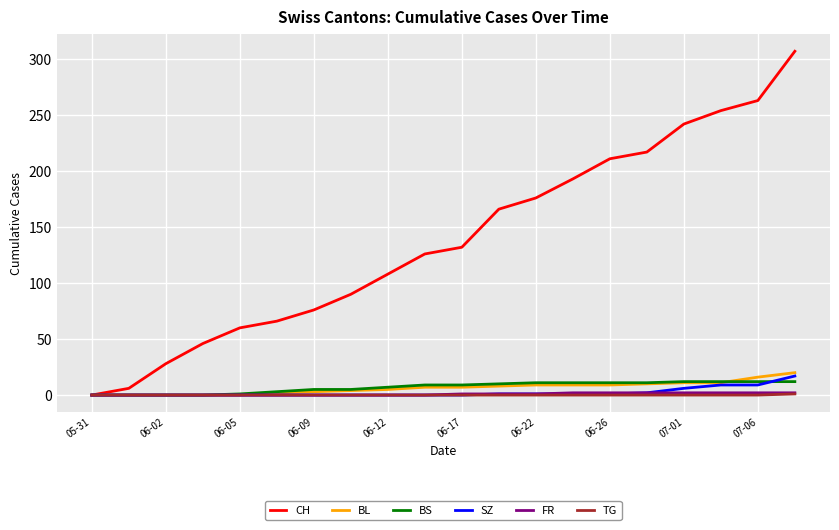

True or false: CH has more than 2 points higher than both neighbors.

False